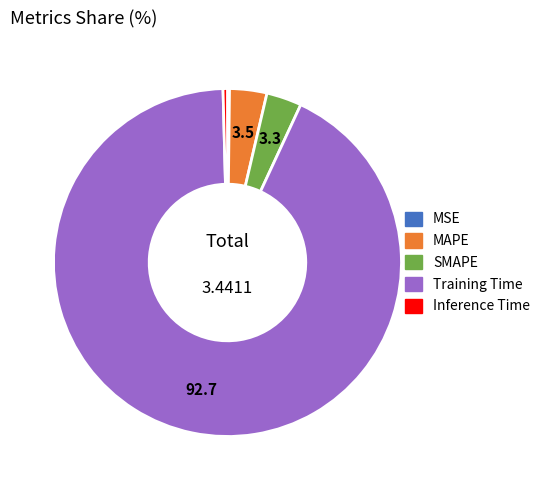

Which has a higher value, Inference Time or SMAPE?

SMAPE